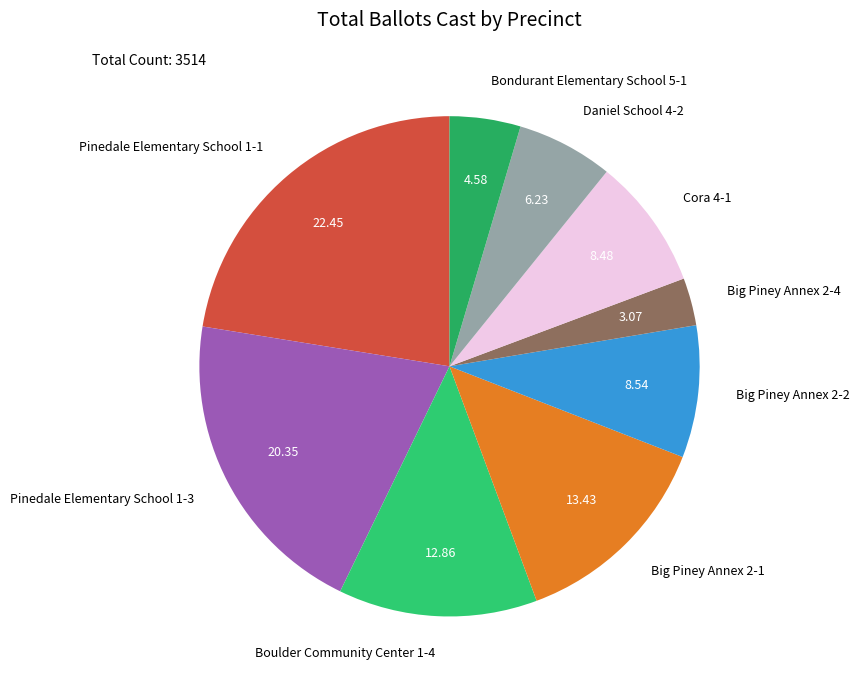

Does Daniel School 4-2 represent more than half of the total?

No